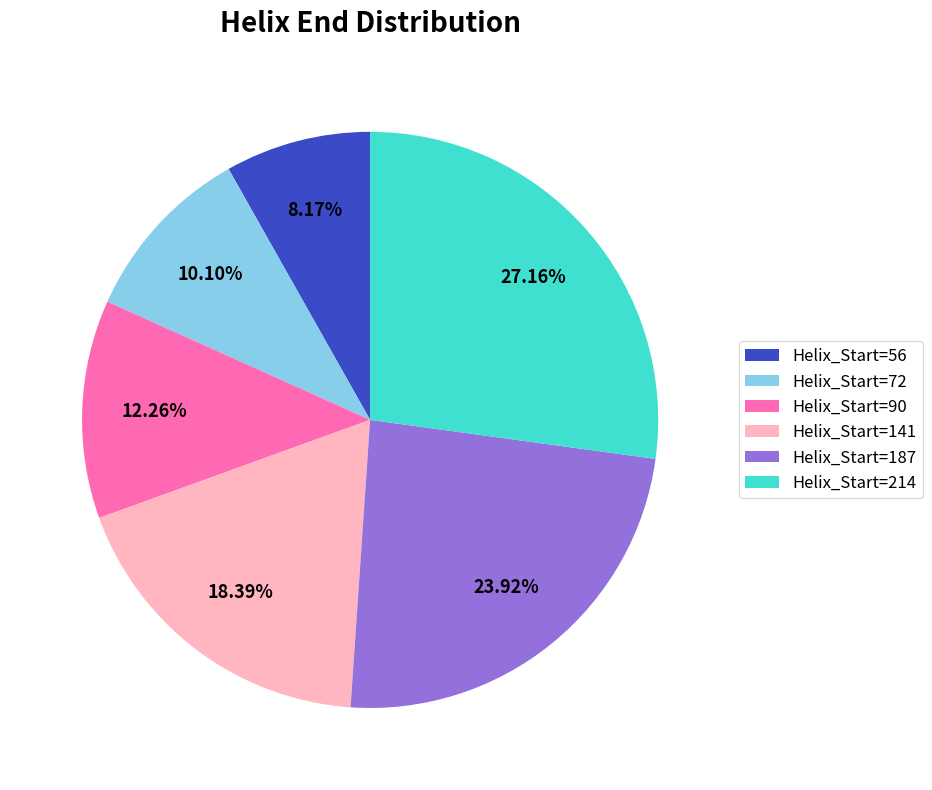

Does Helix_Start=141 represent more than half of the total?

No